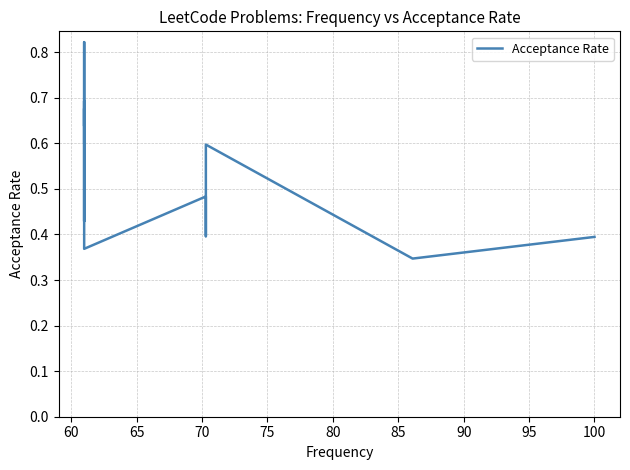

What is the label of the 14th point from the left?

100